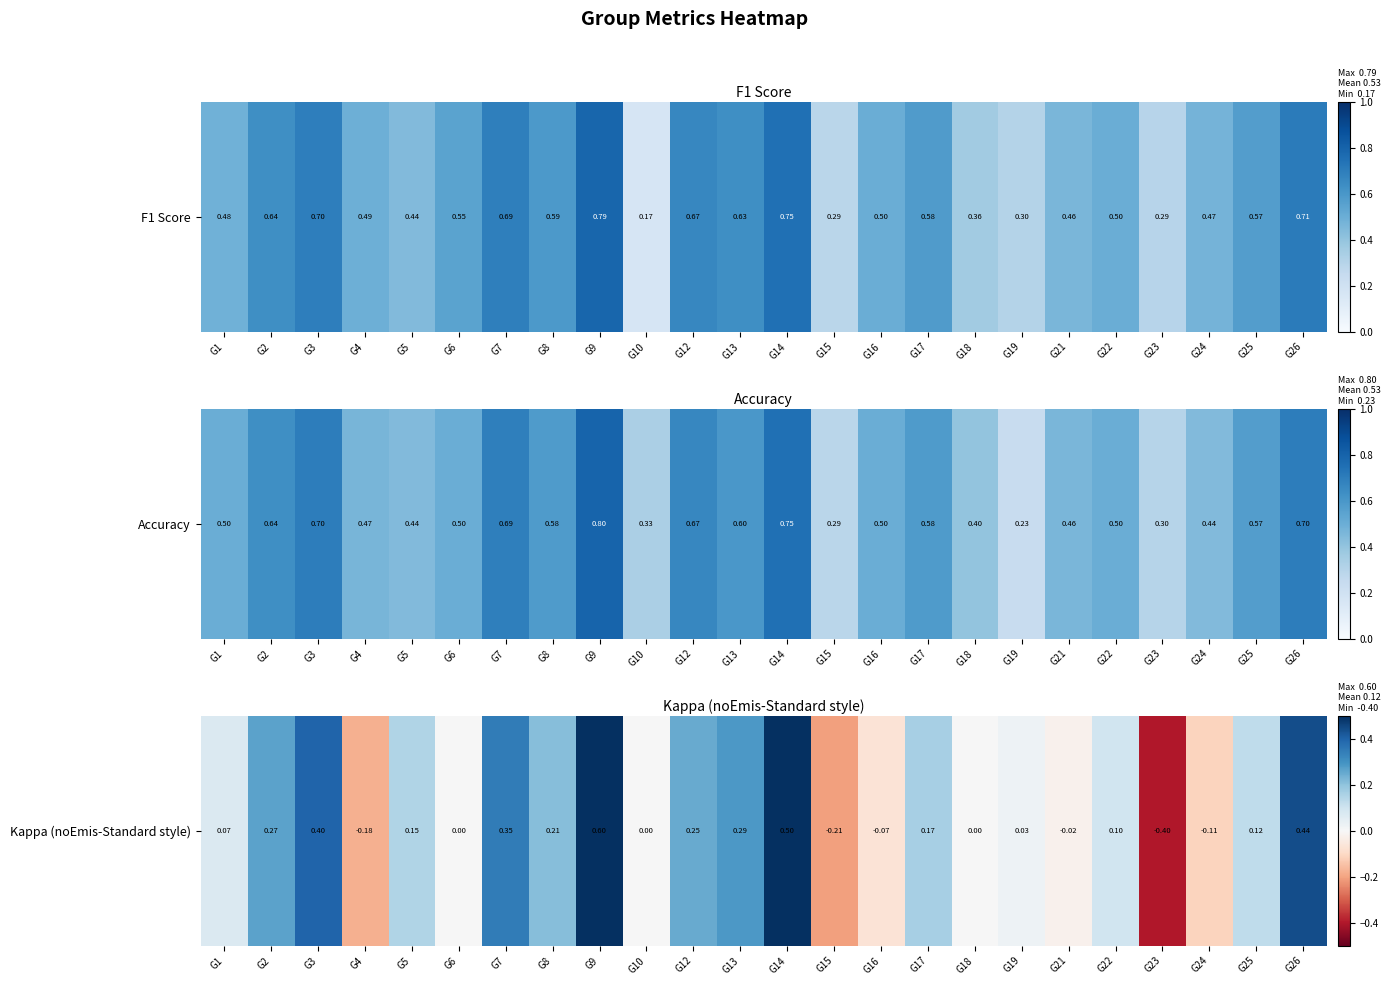

Which category has the lowest value across all series?

G23